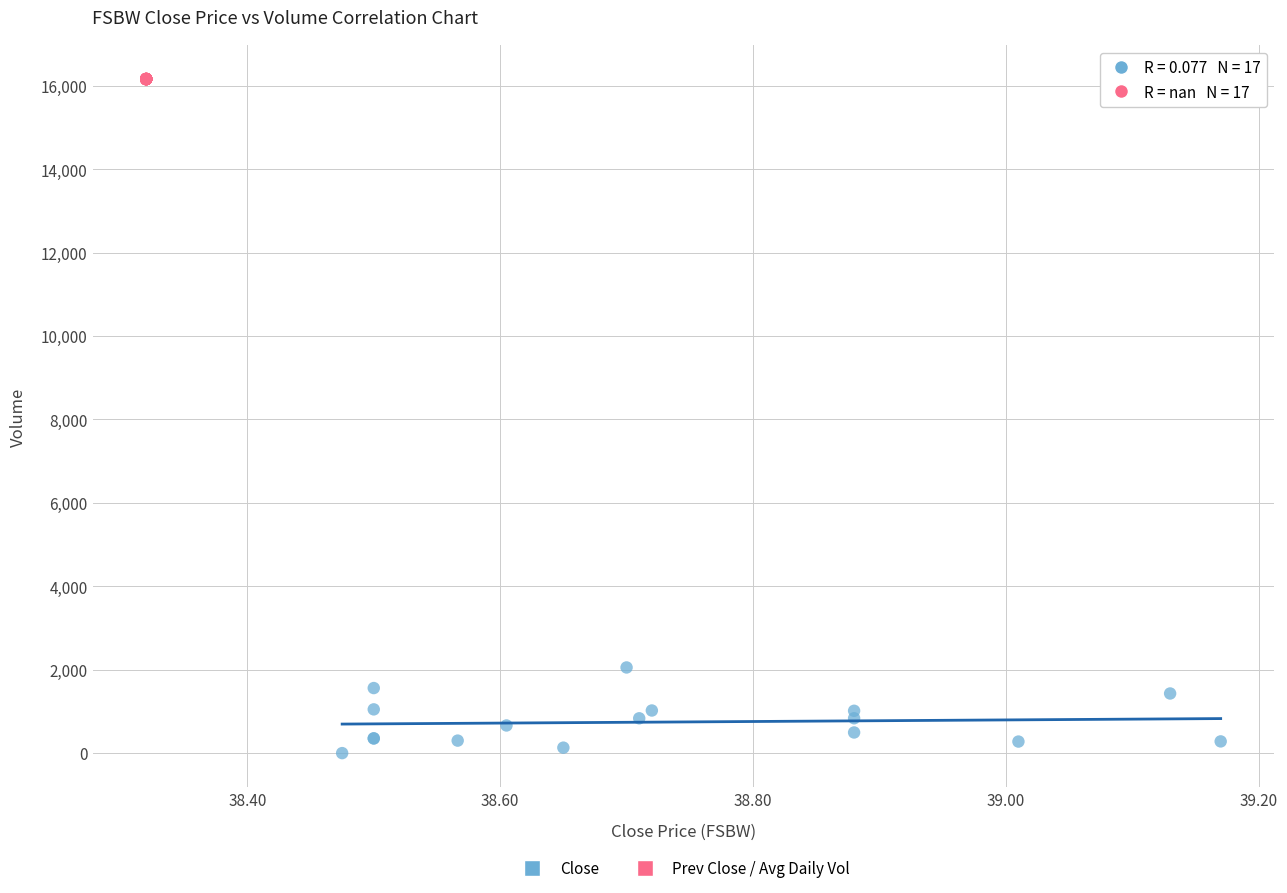

What are all the series names shown in the legend?

Close, Prev Close / Avg Daily Vol